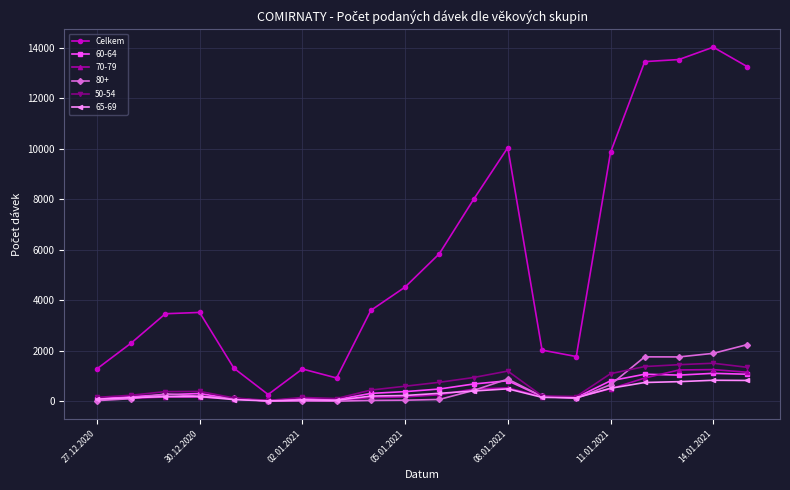

How many distinct data groups are displayed?

6